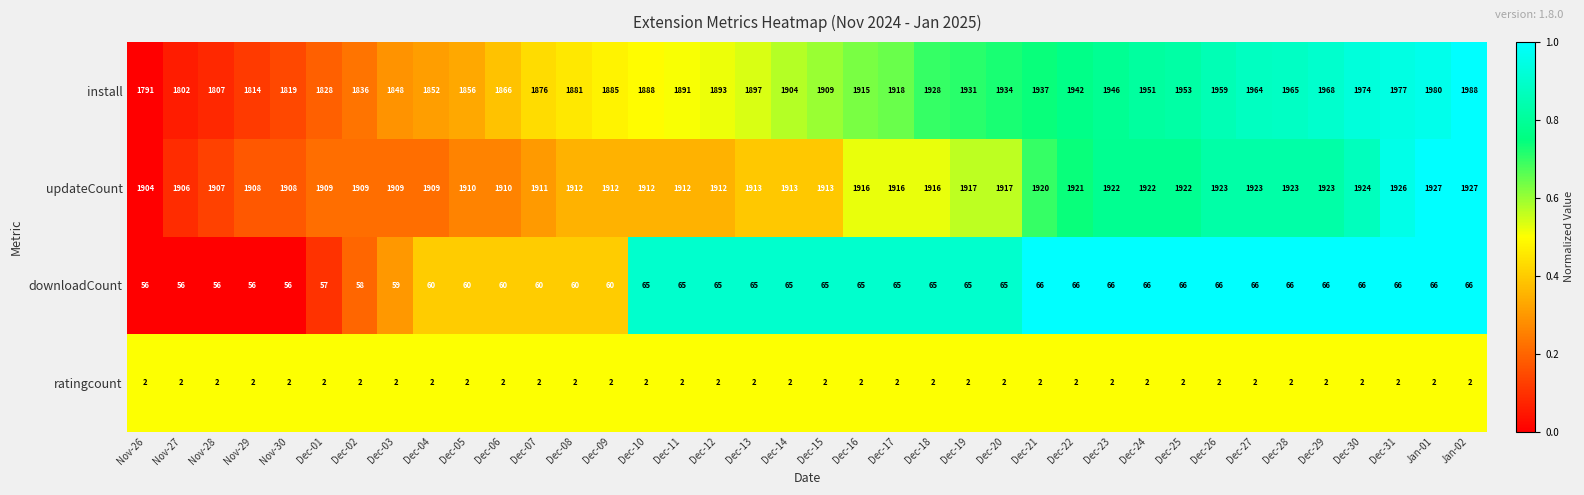

At which category is the sum across all series the highest?

Jan-02